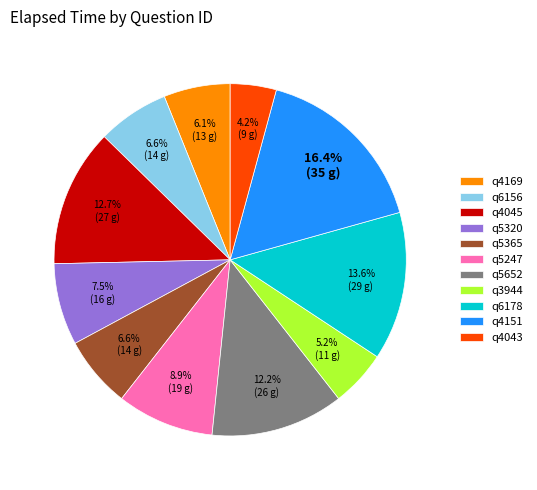

To the nearest percent, what is the average slice percentage?

9%